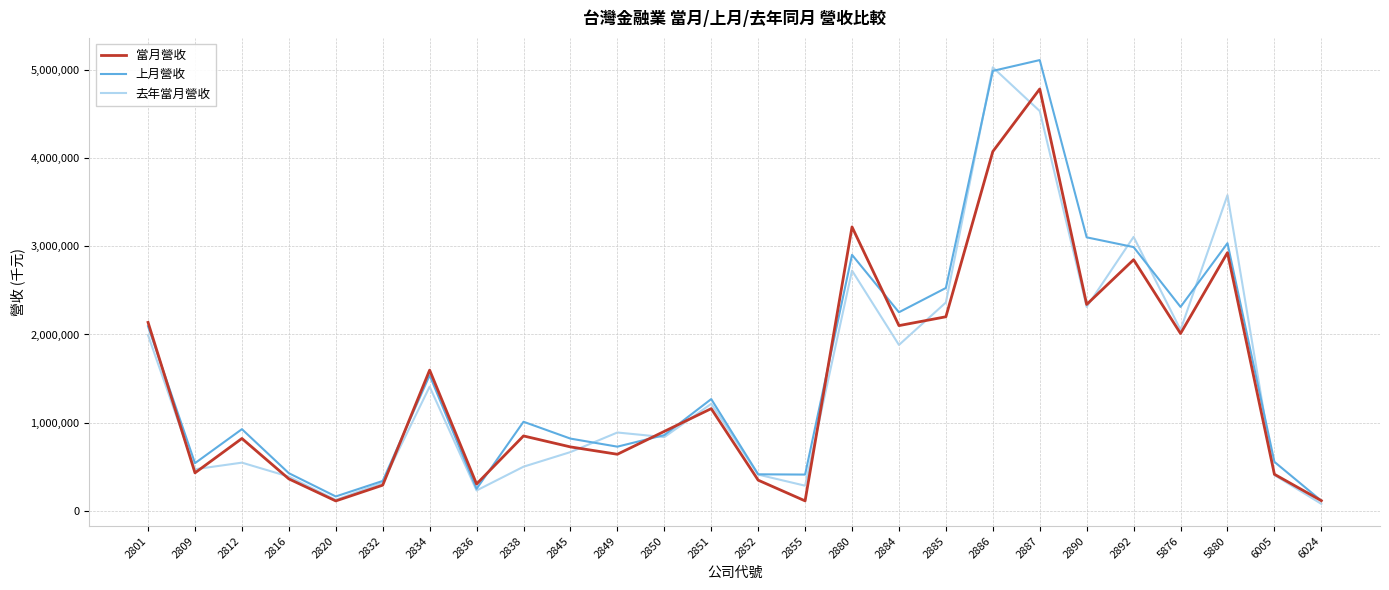

Where is the first local minimum for 去年當月營收?

2809